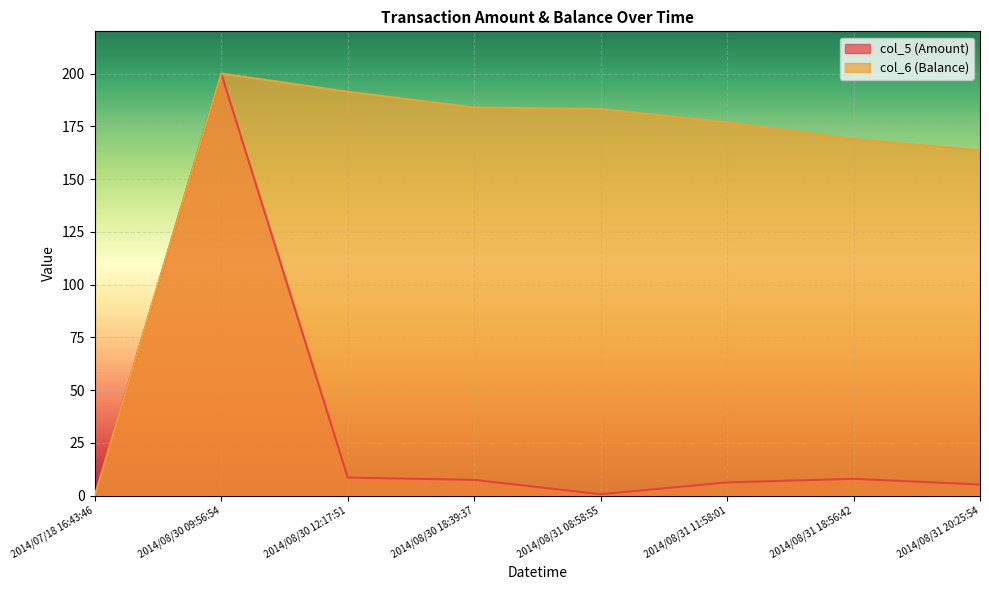

Is it true that col_5 (Amount) equals 1.0 at 2014/08/31 08:58:55?

False